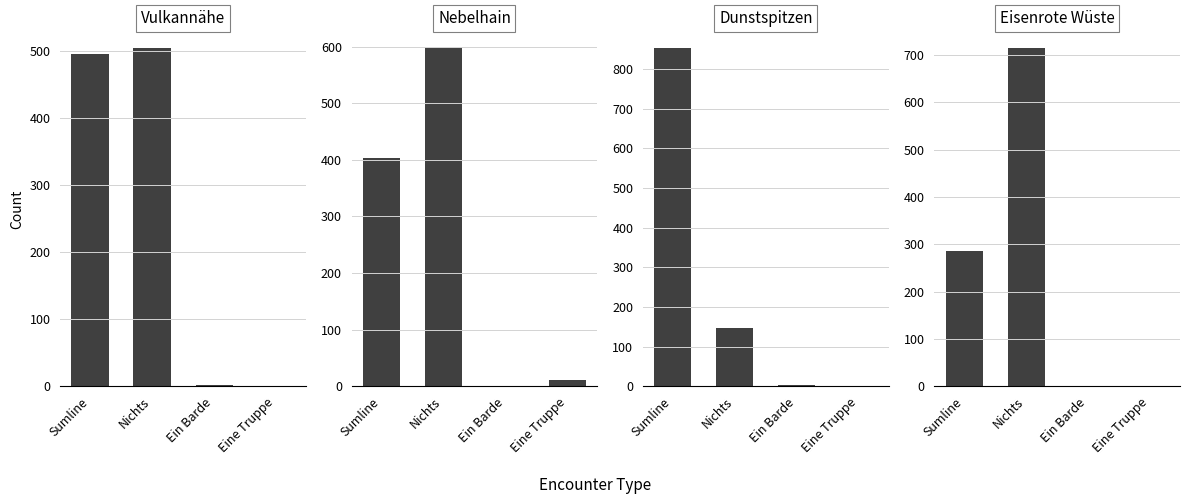

How many groups of bars are there?

4